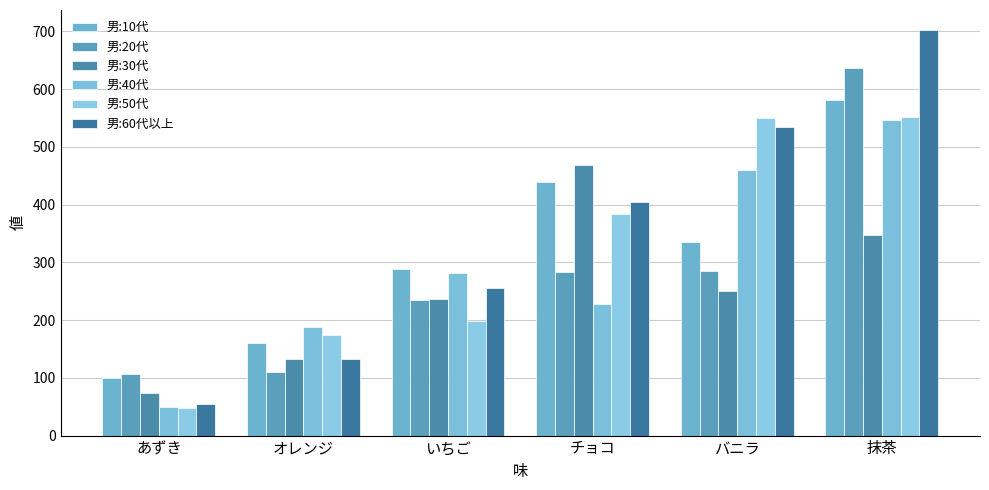

Where is 男:20代 nearest to the value 371?

バニラ